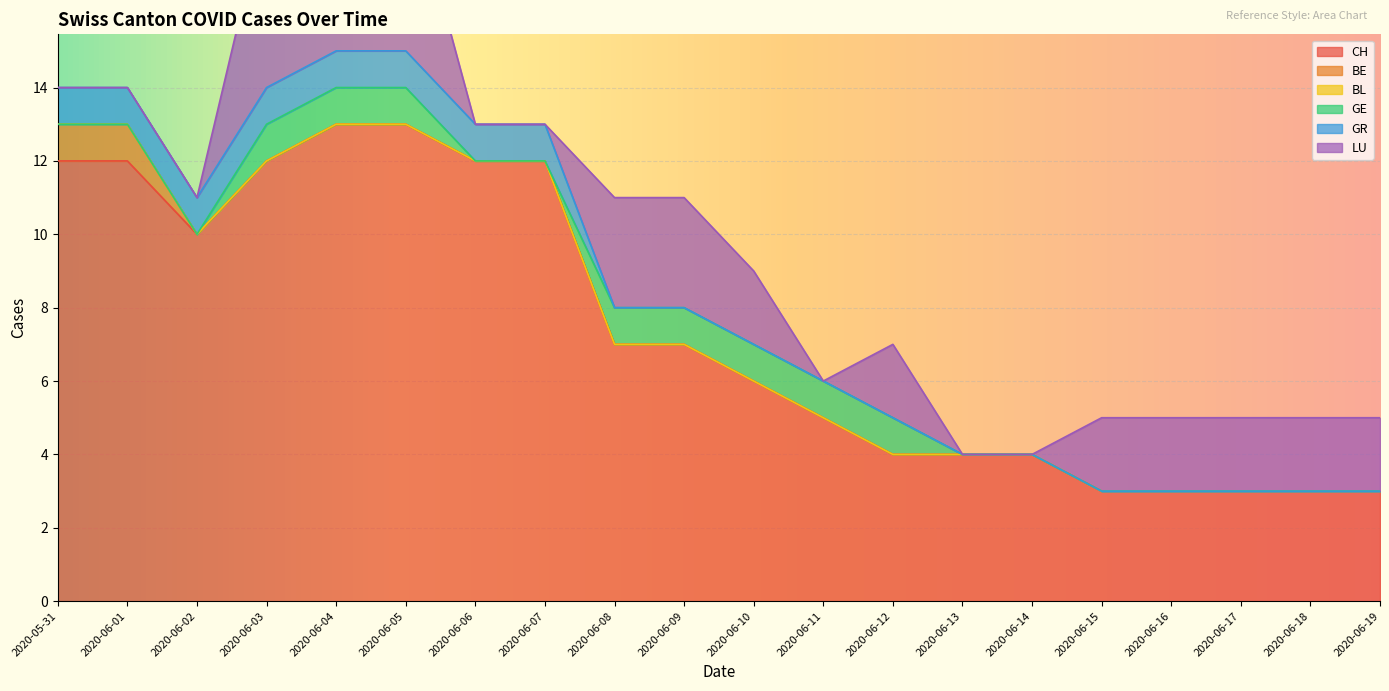

What is the difference between the highest and lowest values at 2020-06-17?

3